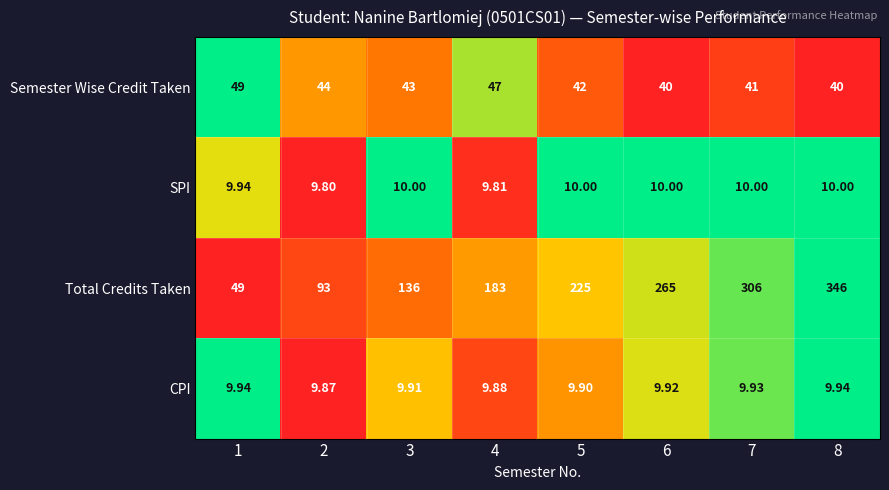

Is the value of Semester Wise Credit Taken at 6 greater than the value of CPI at 2?

Yes